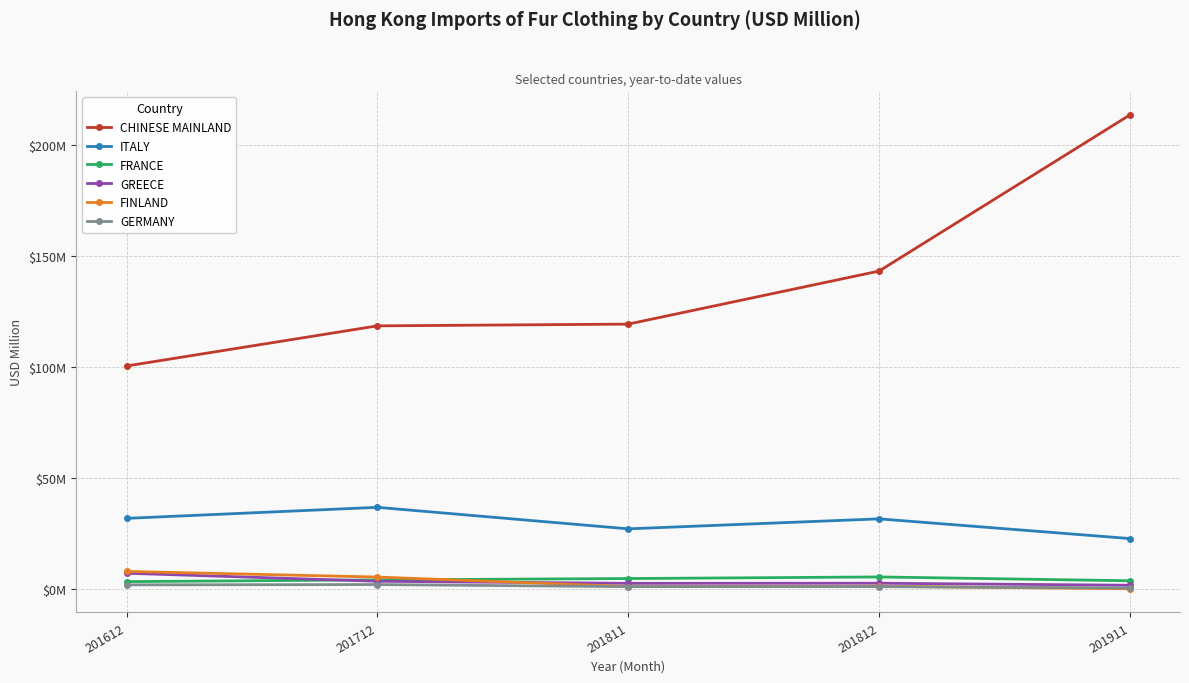

What are all the series names shown in the legend?

CHINESE MAINLAND, ITALY, FRANCE, GREECE, FINLAND, GERMANY